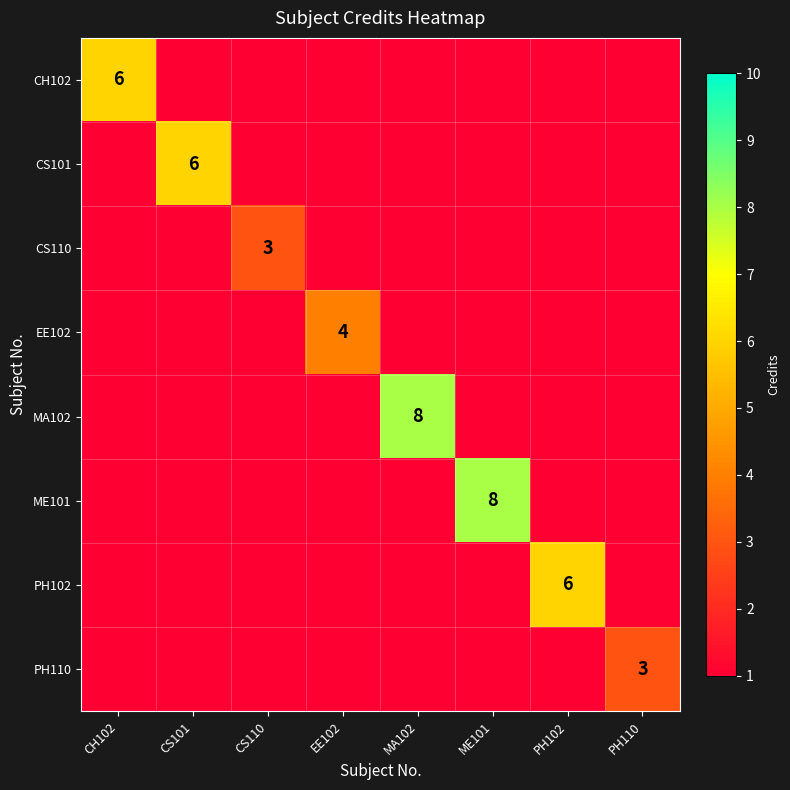

How many distinct data groups are displayed?

8